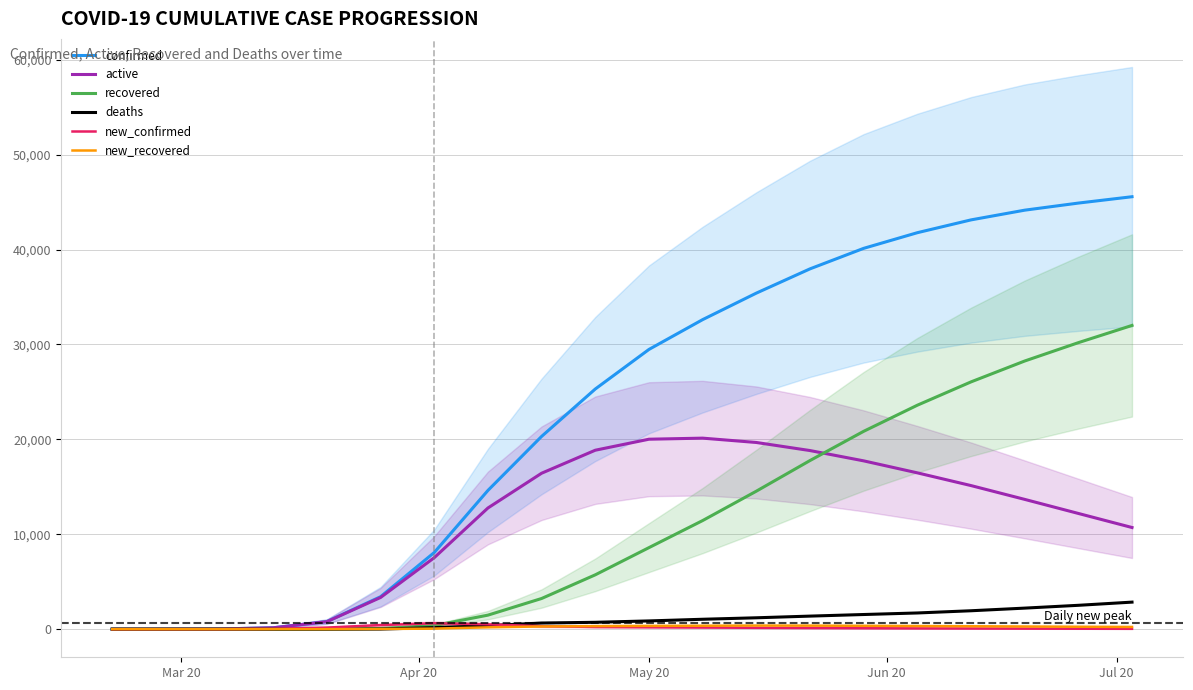

What is the value of the new_confirmed point at the 6th from the left?

433